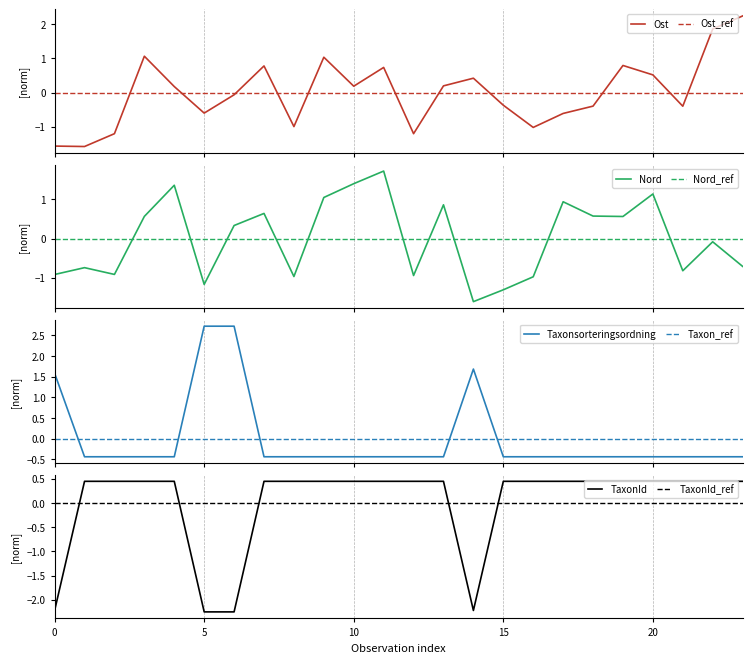

True or false: Taxonsorteringsordning and Ost intersect in this chart.

True